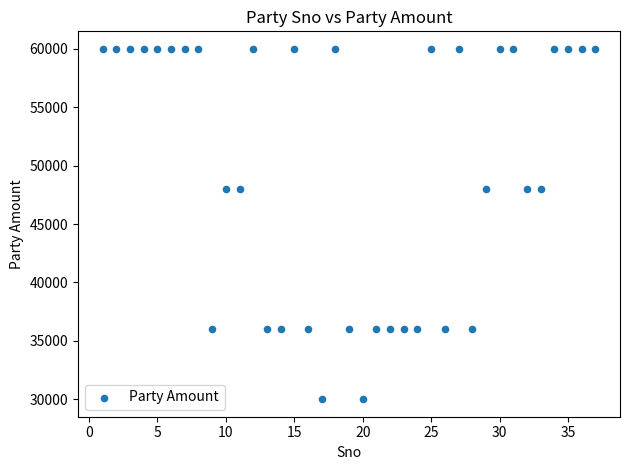

What is the range of Y values (max minus min)?

30000